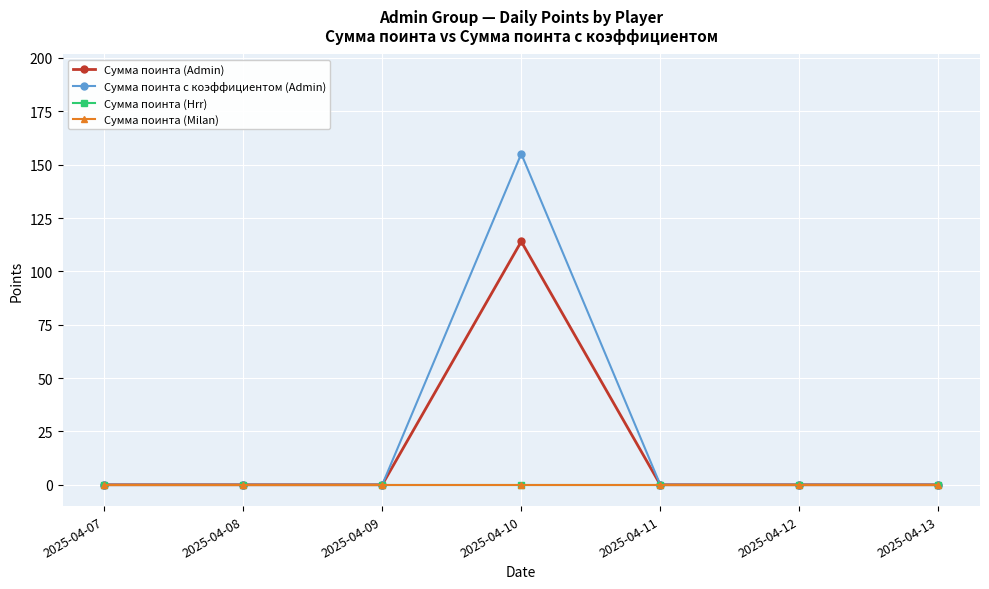

True or false: Сумма поинта с коэффициентом (Admin) has a value of 70.2 at 2025-04-08.

False